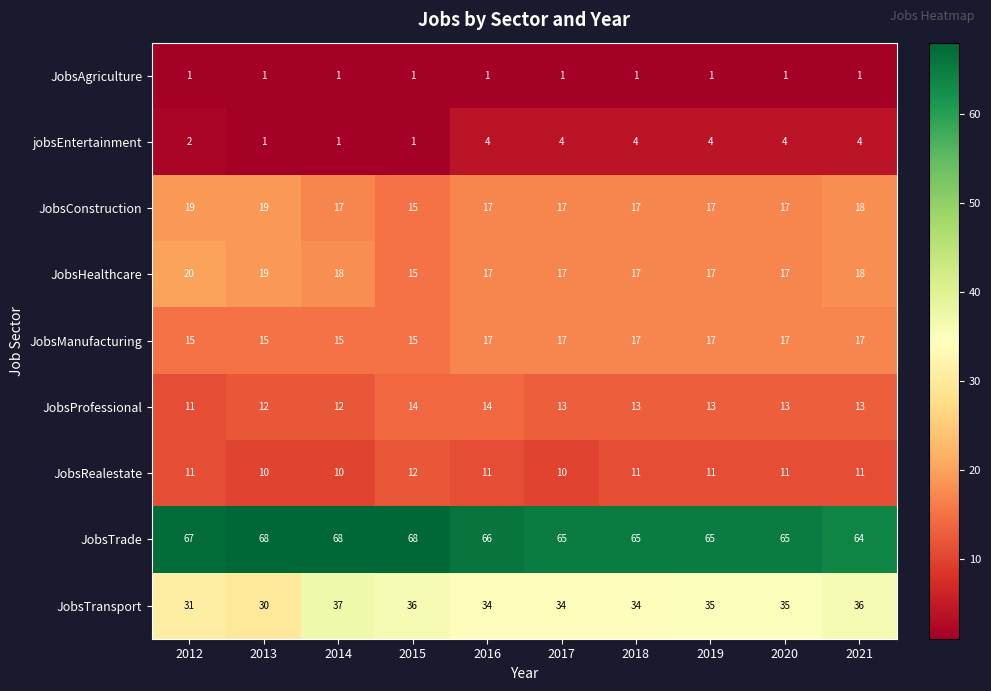

Read the JobsConstruction value at 2018.

17